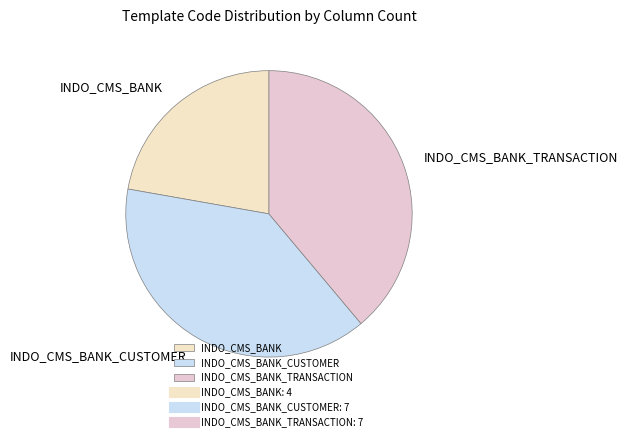

Does INDO_CMS_BANK_CUSTOMER represent more than half of the total?

No